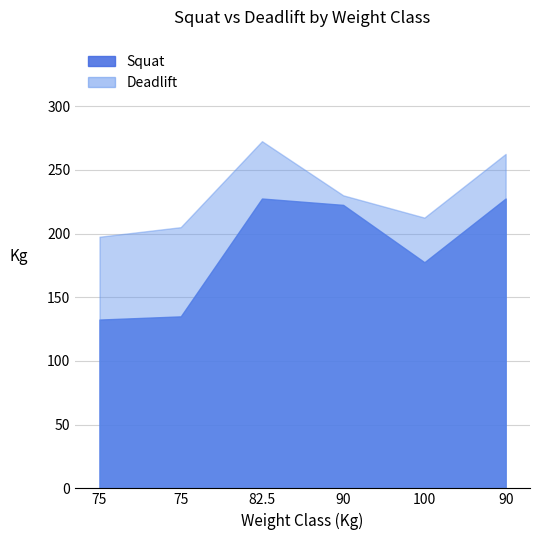

What is the spread (max minus min) of values at 90?

7.5